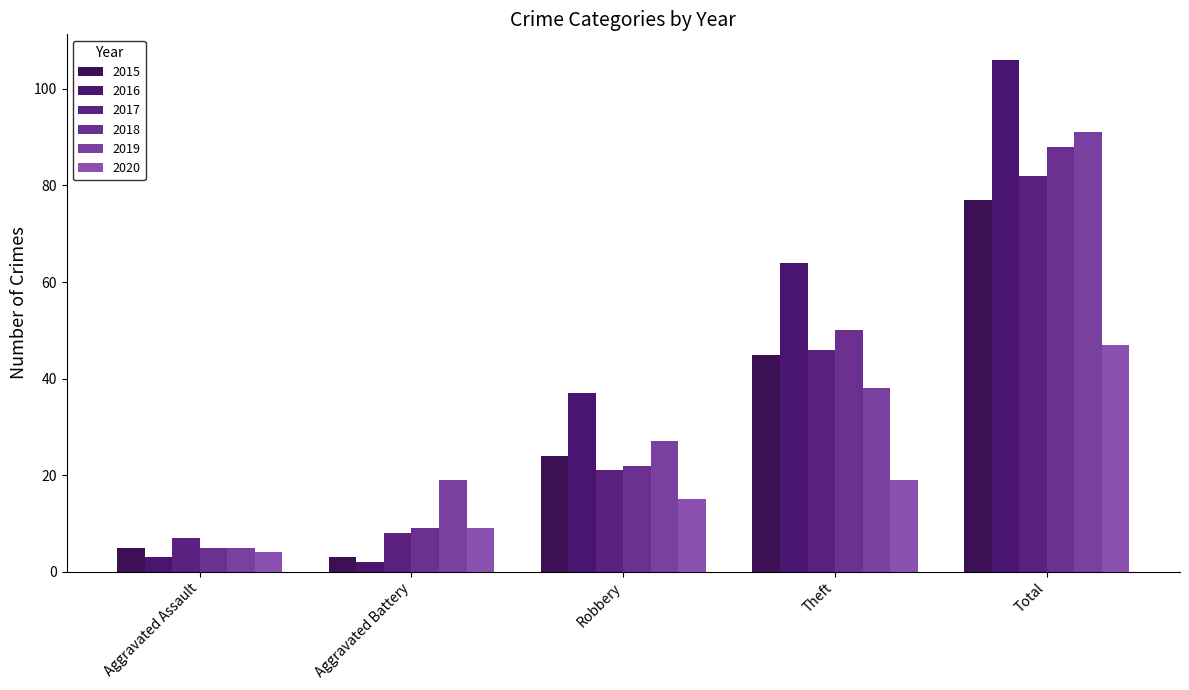

Reading left to right, list all the values displayed in this chart.

2015: Aggravated Assault=5	Aggravated Battery=3	Robbery=24	Theft=45	Total=77
2016: Aggravated Assault=3	Aggravated Battery=2	Robbery=37	Theft=64	Total=106
2017: Aggravated Assault=7	Aggravated Battery=8	Robbery=21	Theft=46	Total=82
2018: Aggravated Assault=5	Aggravated Battery=9	Robbery=22	Theft=50	Total=88
2019: Aggravated Assault=5	Aggravated Battery=19	Robbery=27	Theft=38	Total=91
2020: Aggravated Assault=4	Aggravated Battery=9	Robbery=15	Theft=19	Total=47